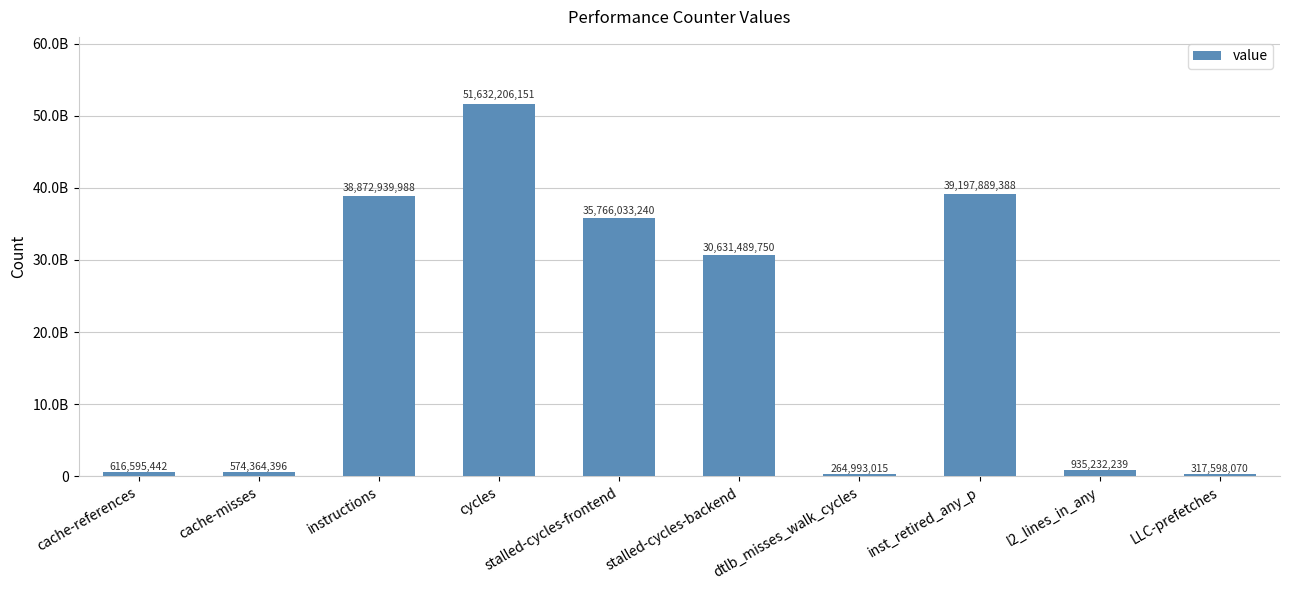

Are the bars horizontal?

No